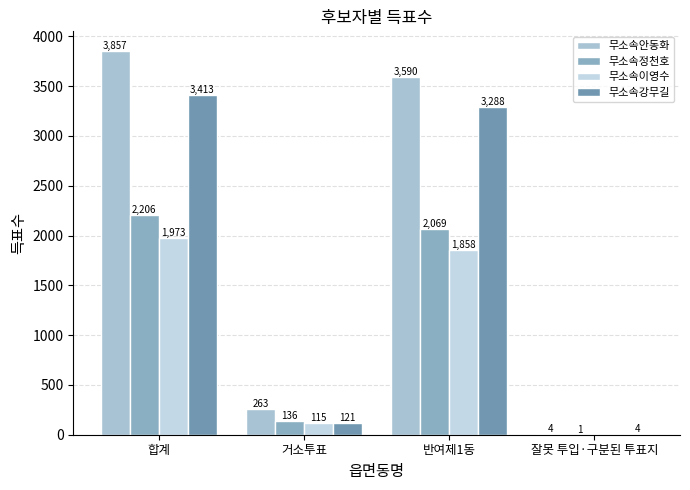

Which category has the highest value in the 무소속강무길 series?

합계